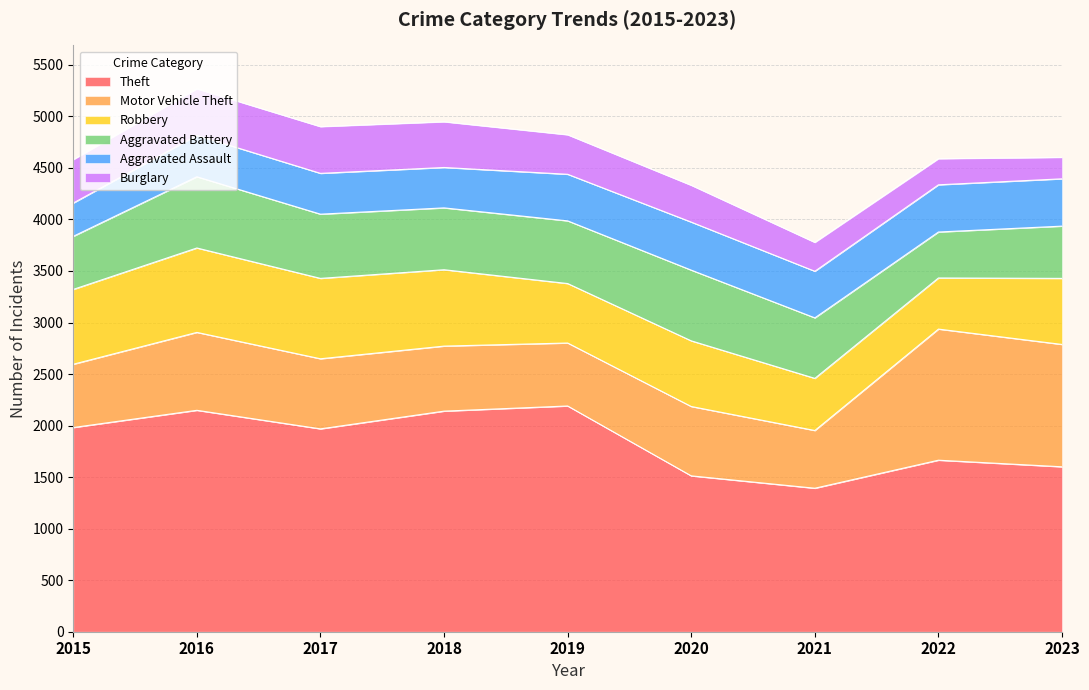

Does the chart display data point markers on the line(s)?

No